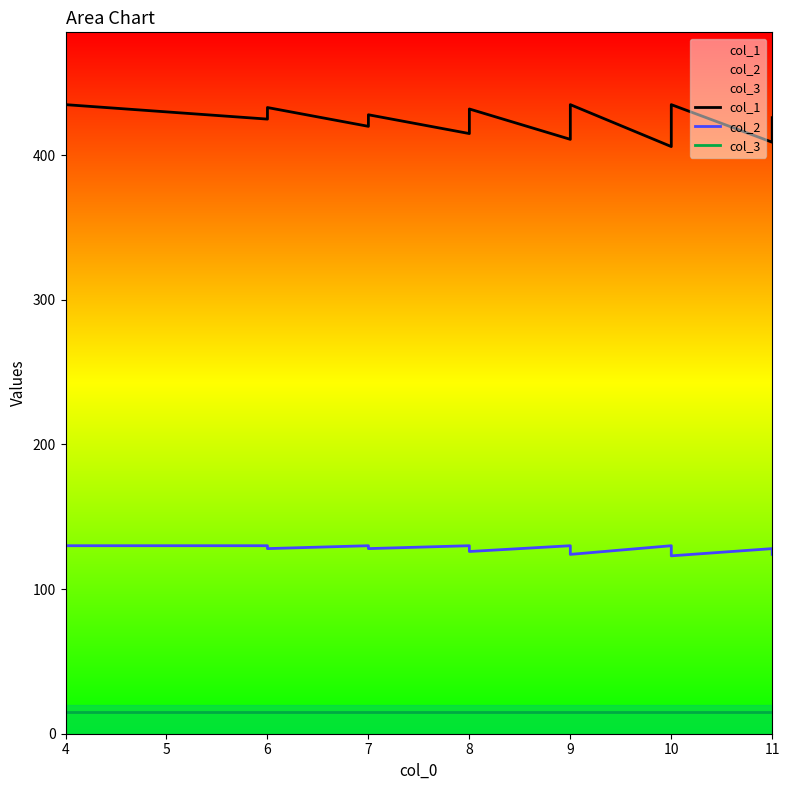

What is the difference between the maximum and minimum values in the col_1 series?

29